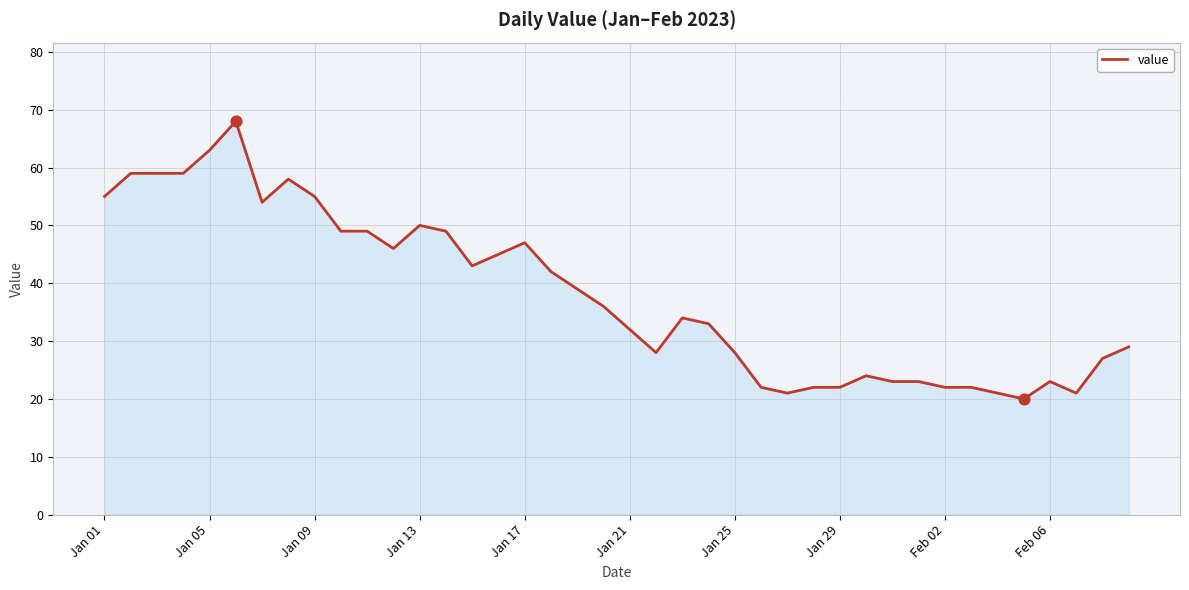

What is the difference between the maximum and minimum values?

48